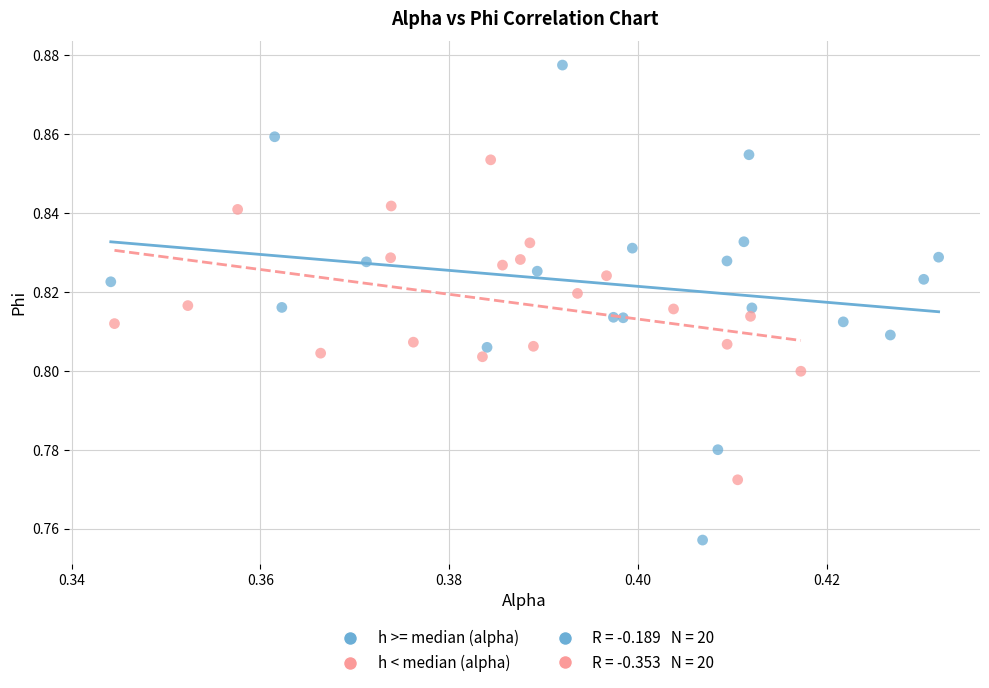

Which series contains the lowest Y value?

h >= median (alpha)